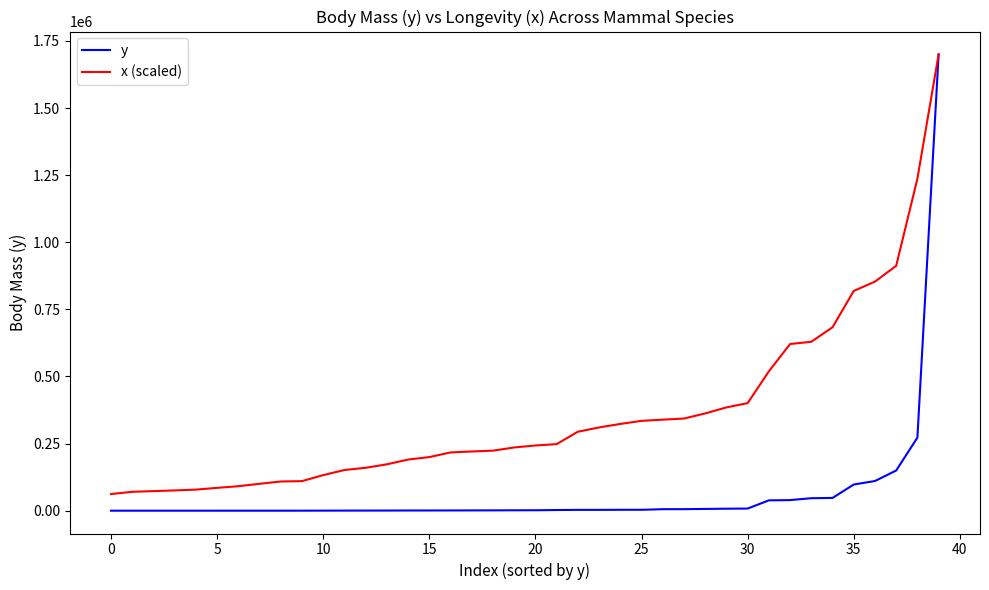

Which series has the widest spread of values?

y